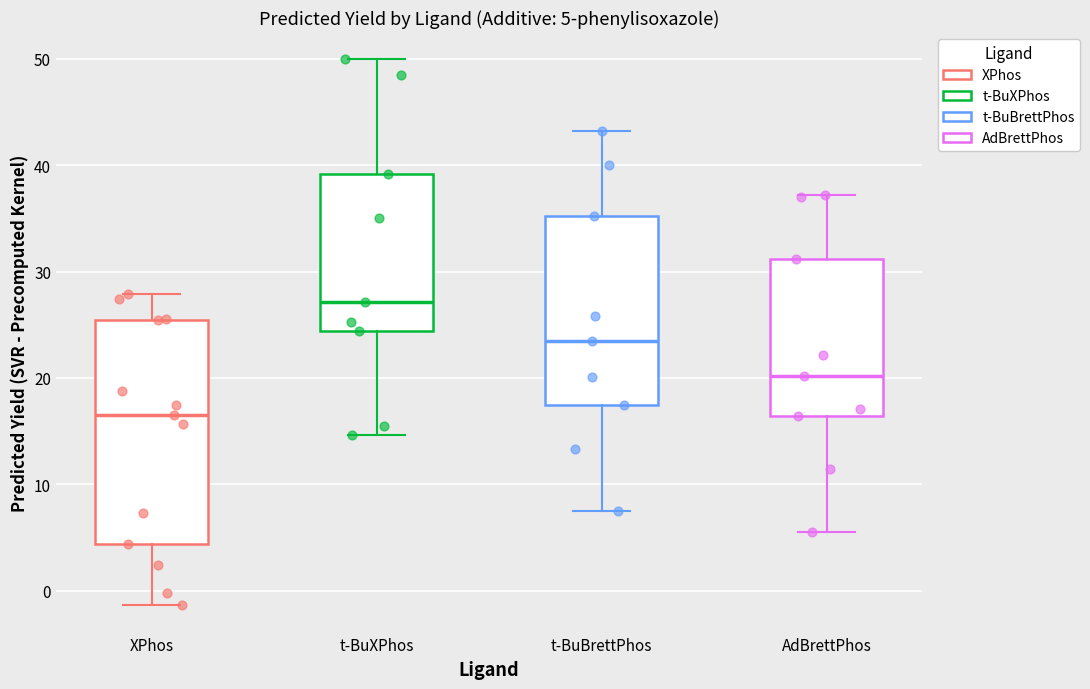

Which box is the tallest, from its lower edge to its upper edge?

XPhos